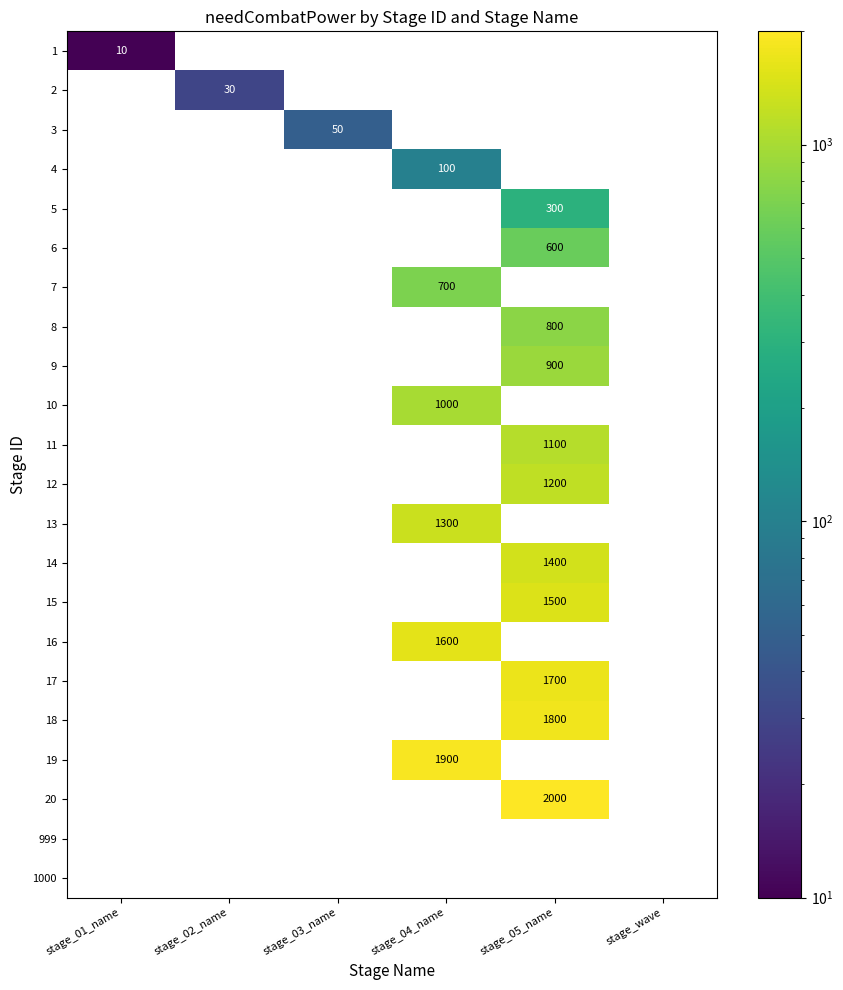

Rank the series by their average value, from lowest to highest.

1, 2, 3, 4, 5, 6, 7, 8, 9, 10, 11, 12, 13, 14, 15, 16, 17, 18, 19, 20, 999, 1000